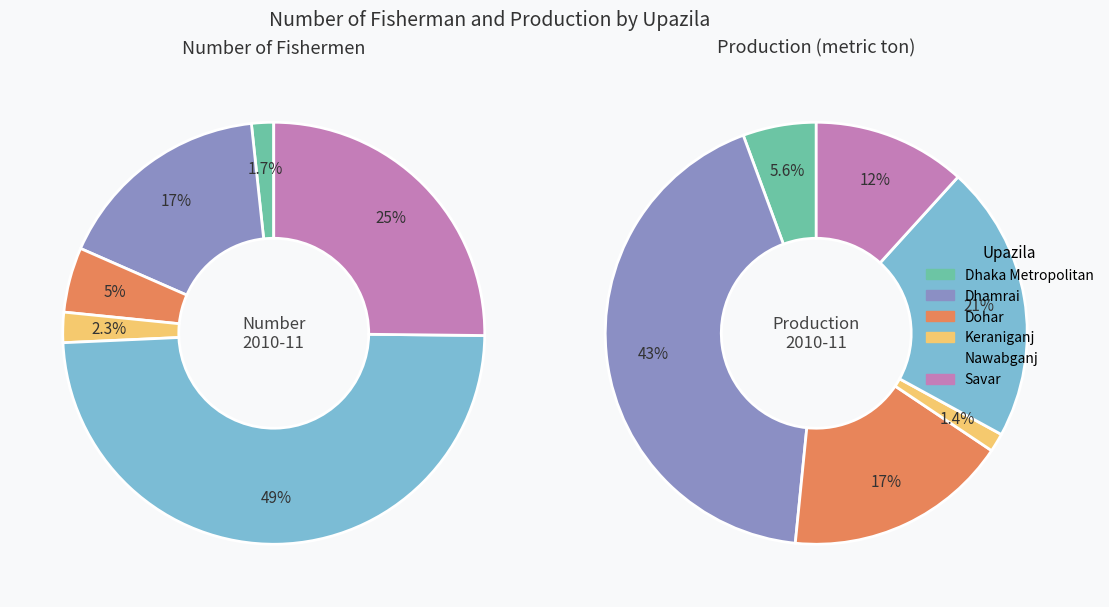

Combined, what portion of the pie is Dohar and Nawabganj?

54.1%